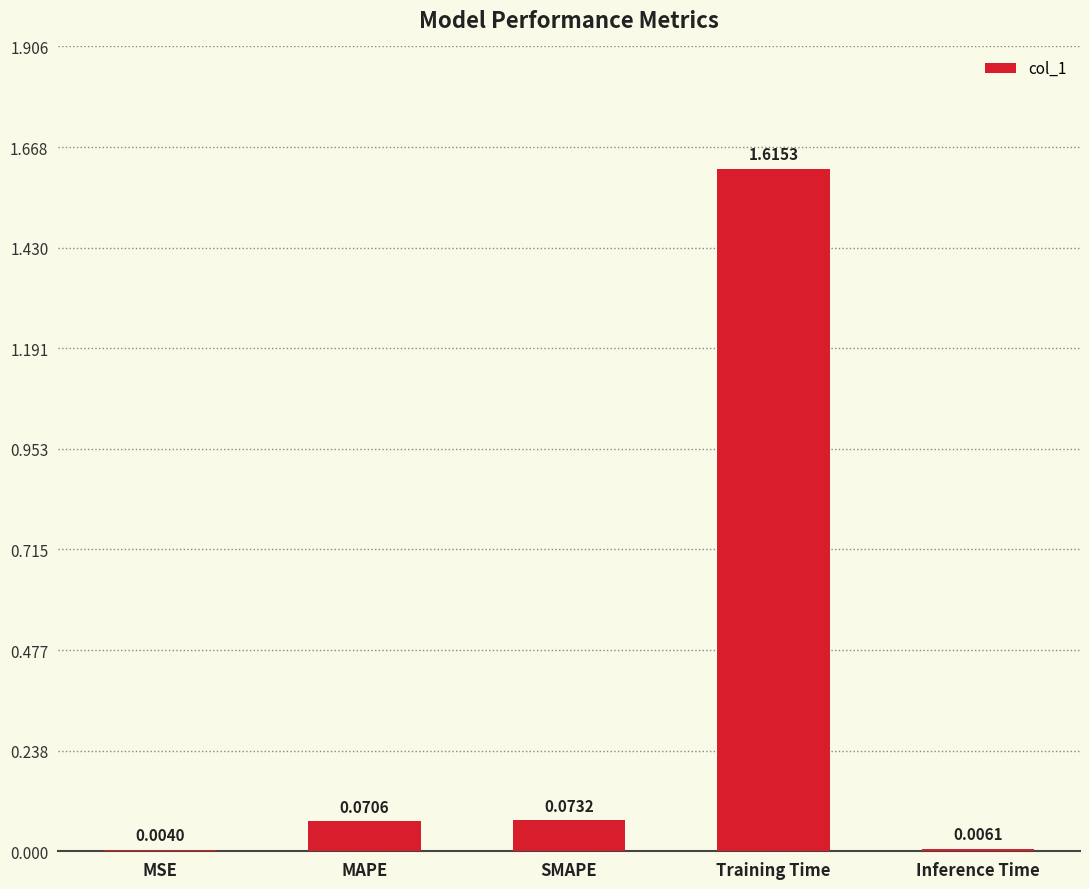

At which category does the chart reach its peak across all series?

Training Time